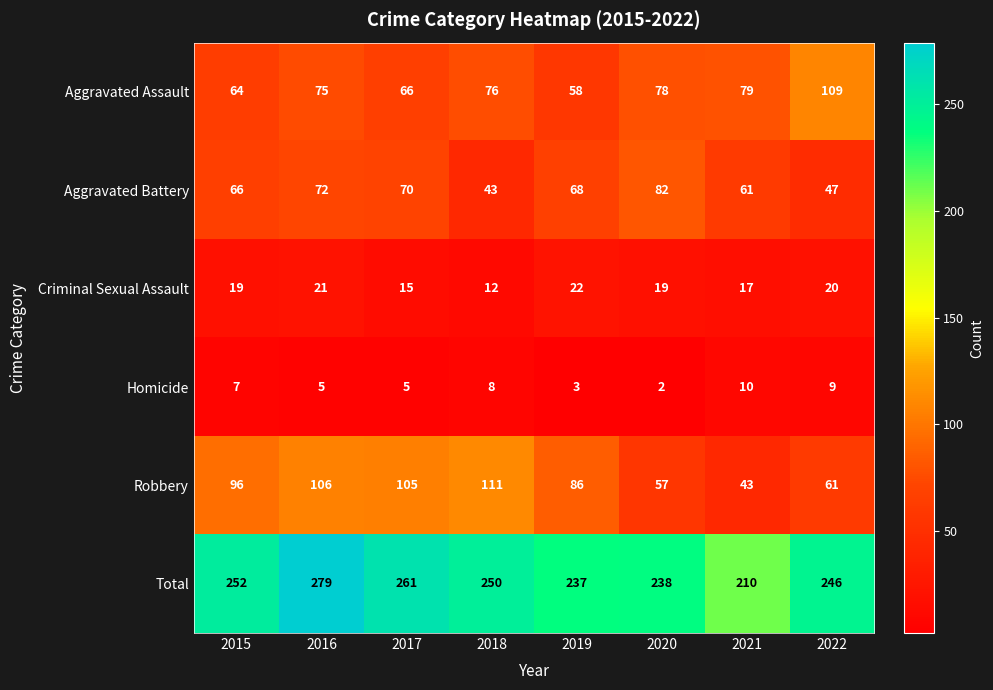

At 2021, list the series in order from smallest to largest.

Homicide, Criminal Sexual Assault, Robbery, Aggravated Battery, Aggravated Assault, Total